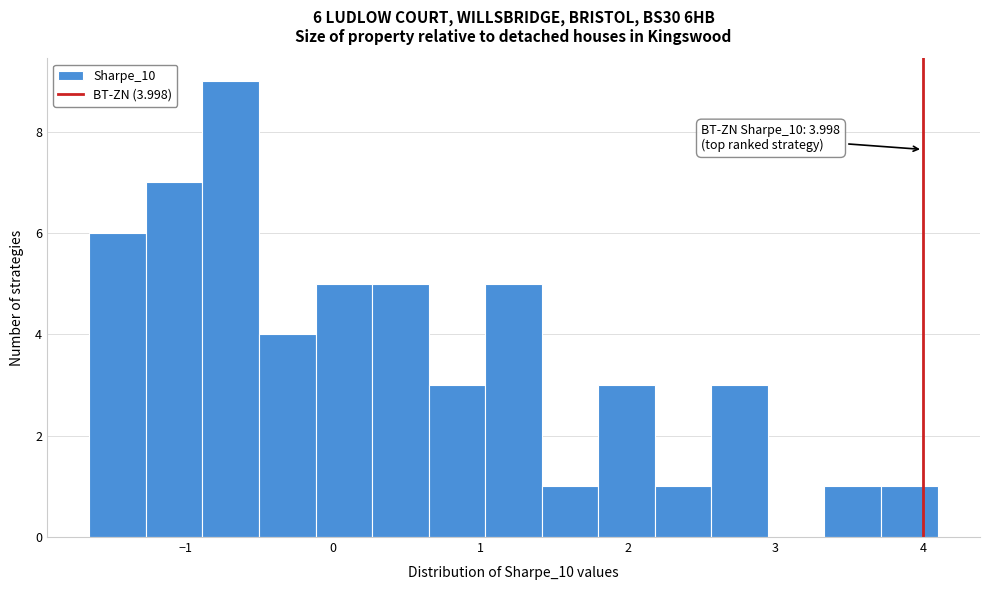

Around what value on the x-axis is the tallest bar? Give the approximate position of its centre, as read against the axis.

-0.7